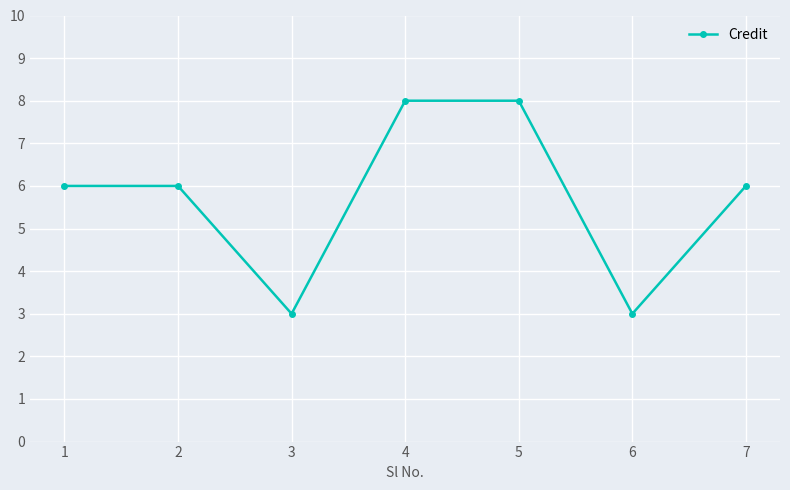

Is it true that the value at 1 is 6?

True